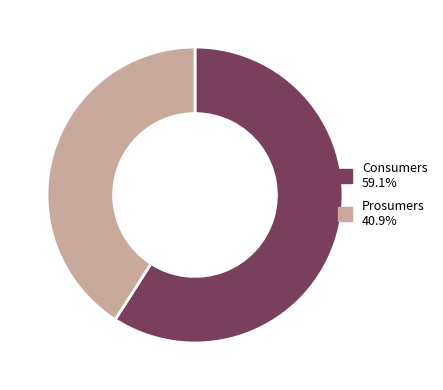

What is the smallest slice in the pie chart?

Prosumers